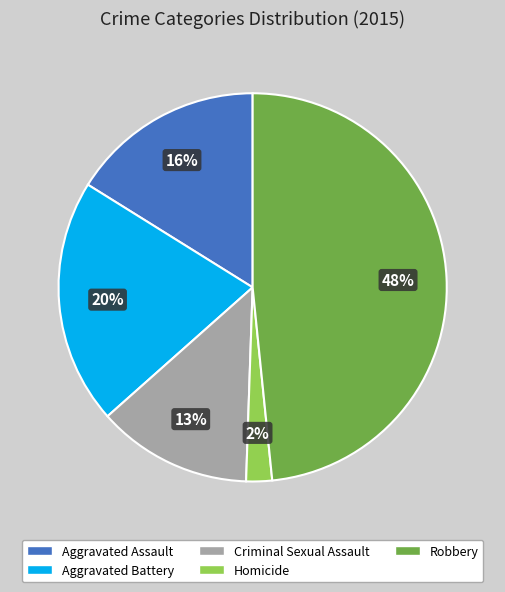

Between Criminal Sexual Assault and Aggravated Assault, which is larger?

Aggravated Assault